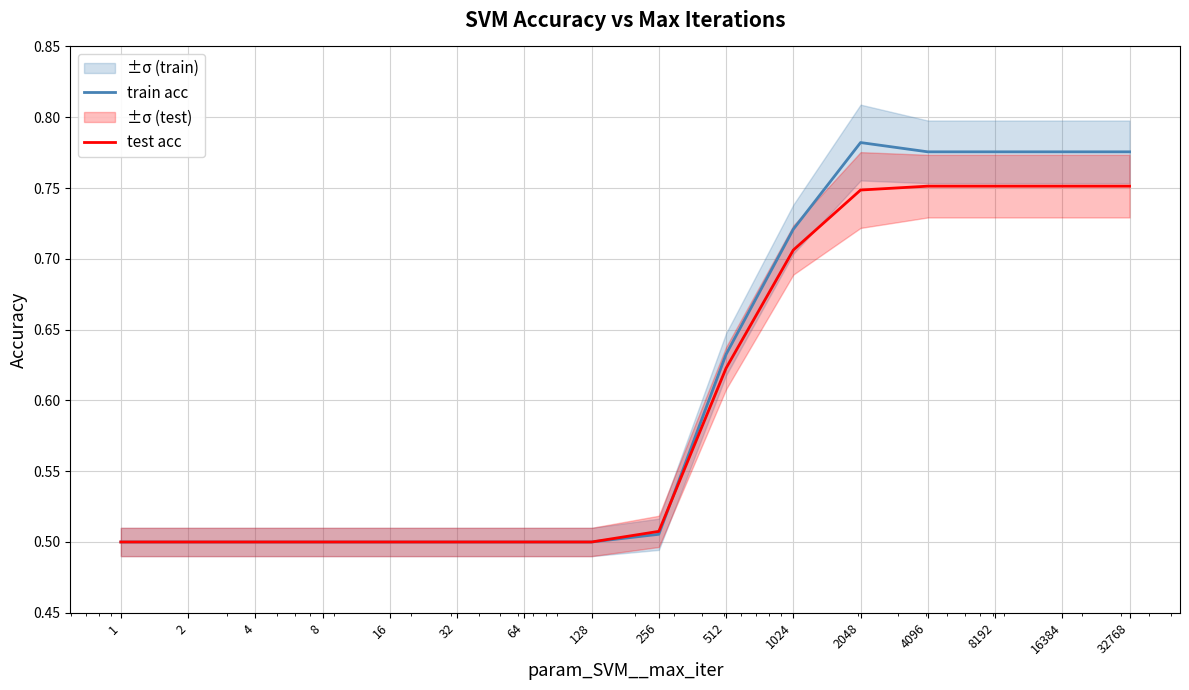

Which series has the largest total across all categories?

train acc